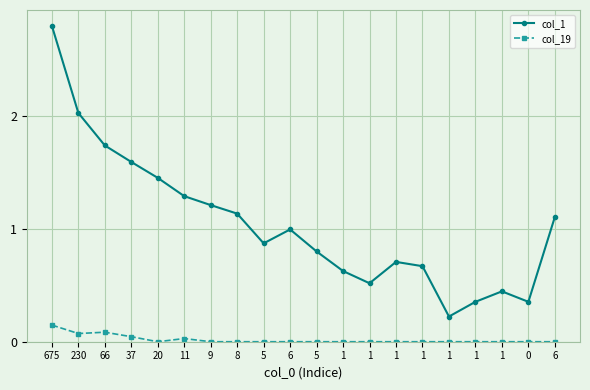

Reading left to right, what are all the values shown in this chart?

col_1: 675=2.8	230=2.0	66=1.7	37=1.6	20=1.5	11=1.3	9=1.2	8=1.1	5=0.9	6=1.0	5=0.8	1=0.6	1=0.5	1=0.7	1=0.7	1=0.2	1=0.4	1=0.4	0=0.4	6=1.1
col_19: 675=0.1	230=0.1	66=0.1	37=0.0	20=0.0	11=0.0	9=0.0	8=0.0	5=0.0	6=0.0	5=0.0	1=0.0	1=0.0	1=0.0	1=0.0	1=0.0	1=0.0	1=0.0	0=0.0	6=0.0